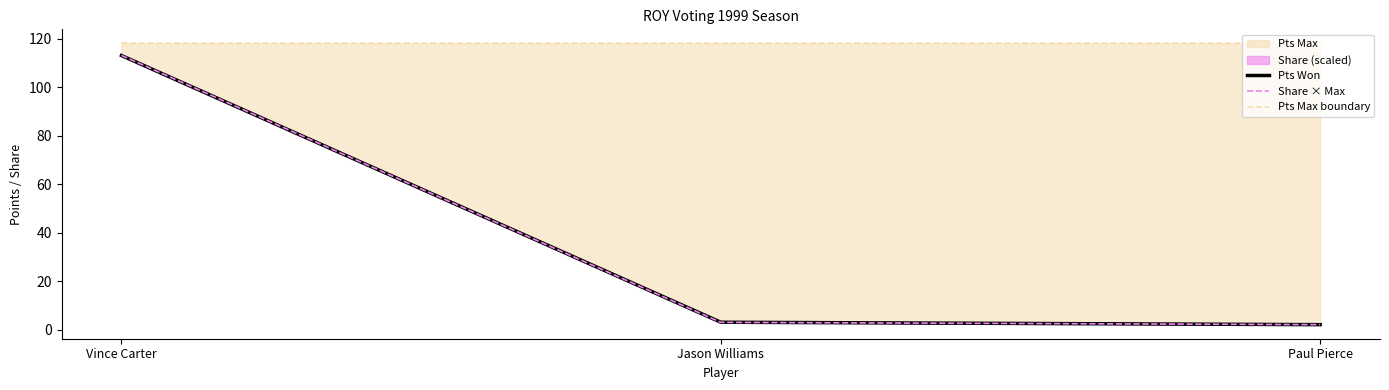

What is the average value of the Pts Won series?

39.3